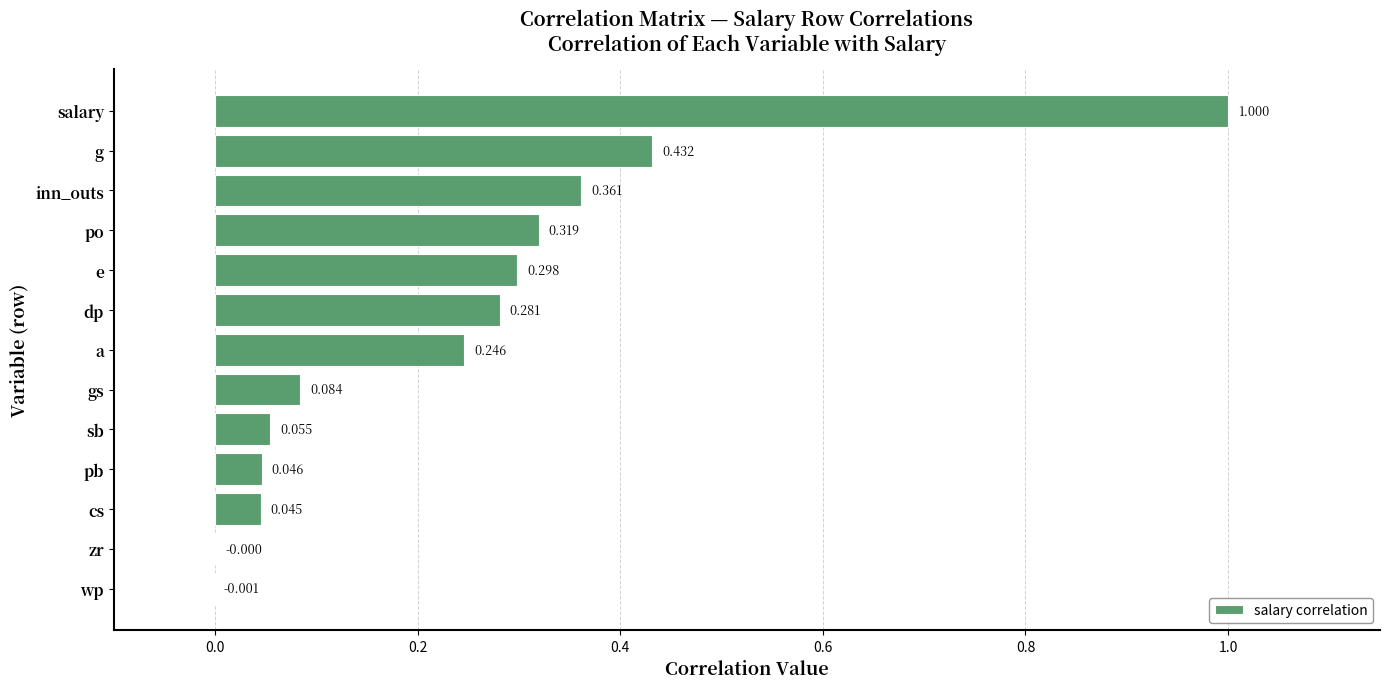

At which category does the chart reach its peak across all series?

salary